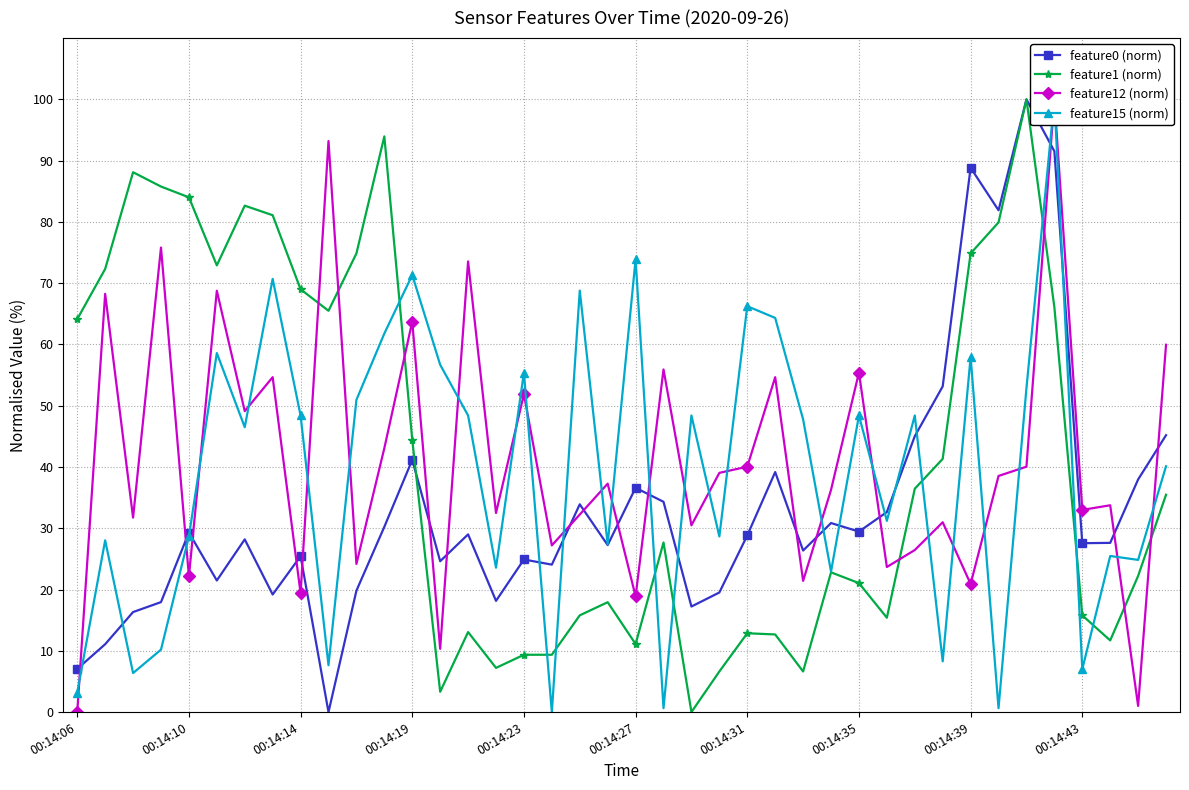

Reading right to left, list all the values displayed in this chart.

feature0 (norm): 45.2	38.0	27.6	27.6	91.5	100.0	81.9	88.8	53.2	45.0	32.6	29.5	30.9	26.4	39.2	28.8	19.5	17.2	34.3	36.6	27.3	33.9	24.1	24.9	18.2	29.0	24.6	41.2	30.2	19.8	0.0	25.5	19.2	28.2	21.5	29.3	17.9	16.3	11.1	7.0
feature1 (norm): 35.5	22.2	11.7	15.8	66.1	100.0	79.9	74.9	41.3	36.5	15.4	21.1	22.8	6.6	12.7	12.9	6.6	0.0	27.7	11.1	17.9	15.8	9.4	9.4	7.2	13.1	3.3	44.4	94.0	74.9	65.5	69.0	81.1	82.7	72.9	84.0	85.8	88.1	72.3	64.1
feature12 (norm): 59.9	1.0	33.8	33.0	100.0	40.1	38.5	20.9	31.0	26.4	23.7	55.4	36.3	21.4	54.7	40.1	39.0	30.5	55.9	18.9	37.3	32.2	27.2	51.9	32.5	73.6	10.3	63.7	43.1	24.2	93.2	19.4	54.7	49.1	68.8	22.2	75.8	31.7	68.3	0.0
feature15 (norm): 40.1	24.8	25.5	7.0	100.0	52.9	0.6	58.0	8.3	48.4	31.2	48.4	22.9	47.8	64.3	66.2	28.7	48.4	0.6	73.9	27.4	68.8	0.0	55.4	23.6	48.4	56.7	71.3	61.8	51.0	7.6	48.4	70.7	46.5	58.6	28.7	10.2	6.4	28.0	3.2